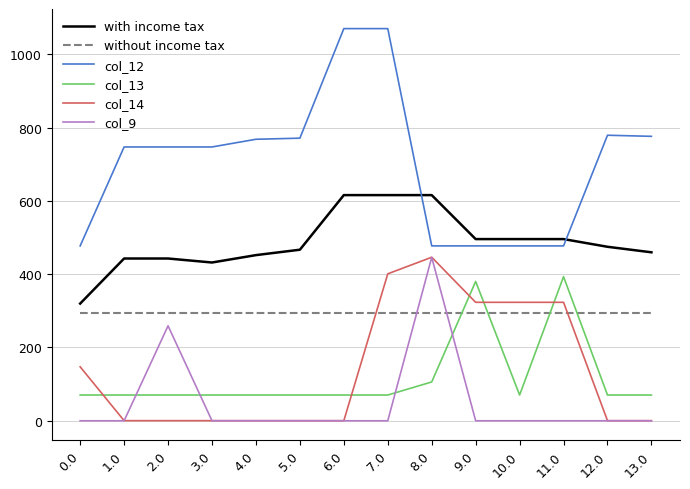

Which series has the largest range (max minus min)?

col_12